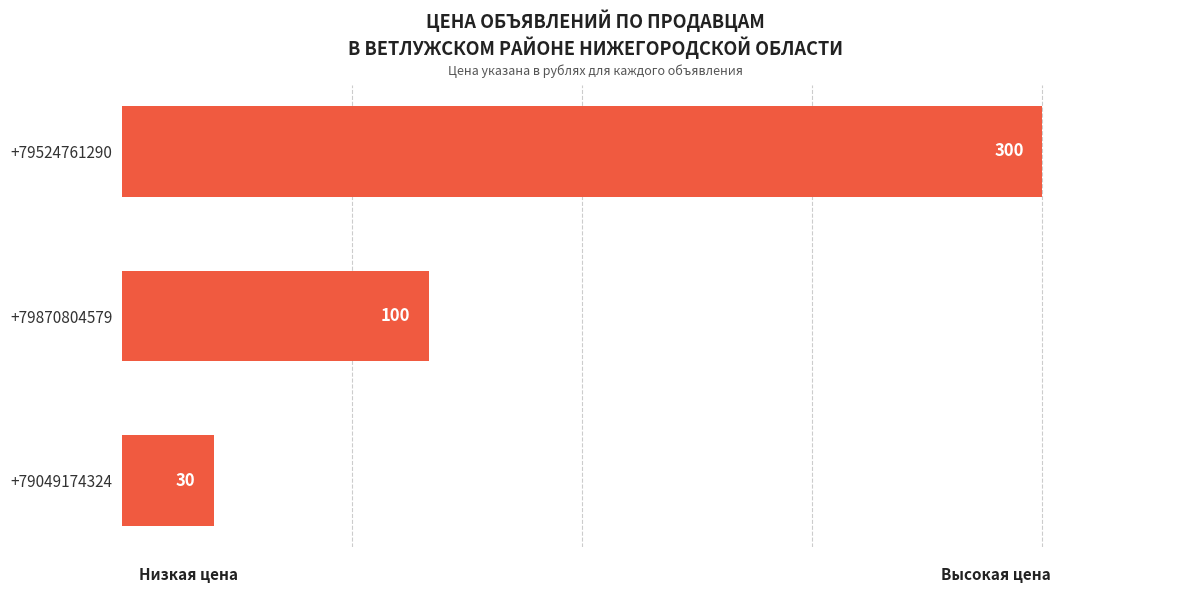

How many values are below 100?

1